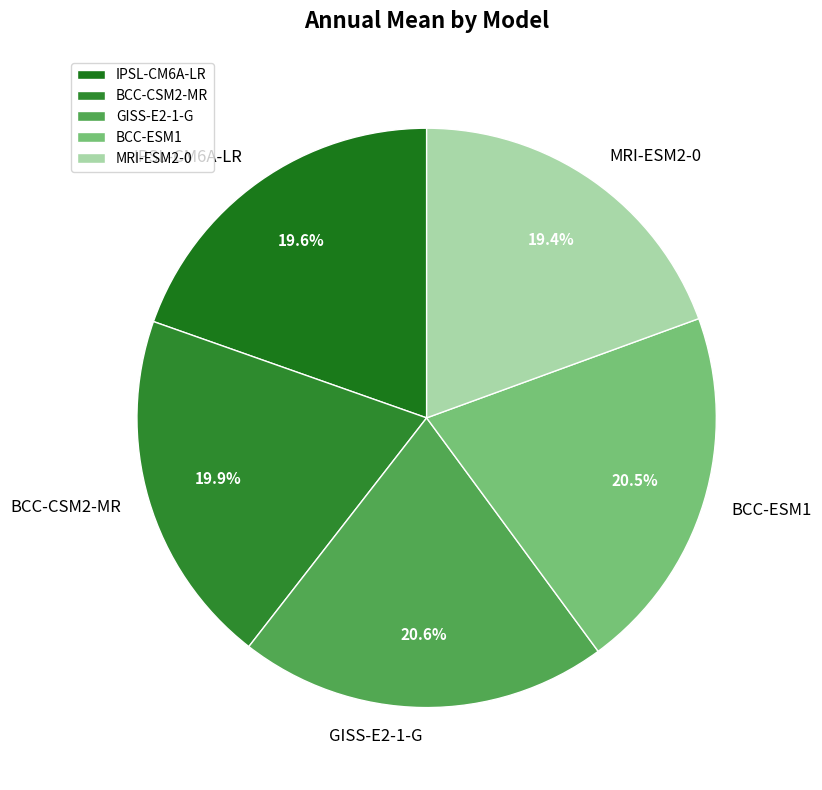

To the nearest percent, what is the difference between the largest and smallest slice percentages?

1%